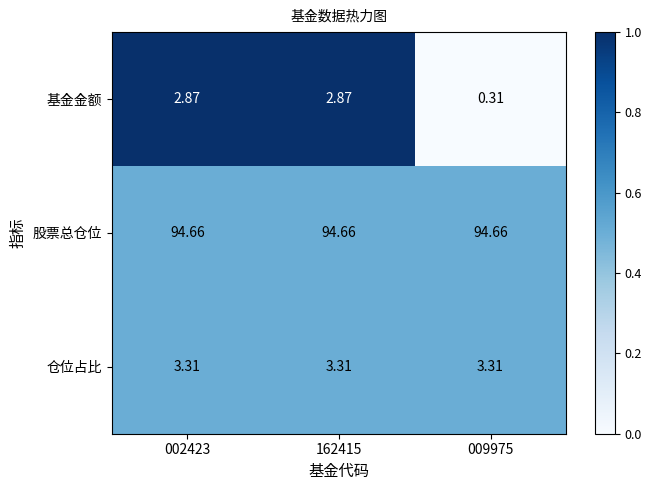

Which series has the largest total across all categories?

股票总仓位